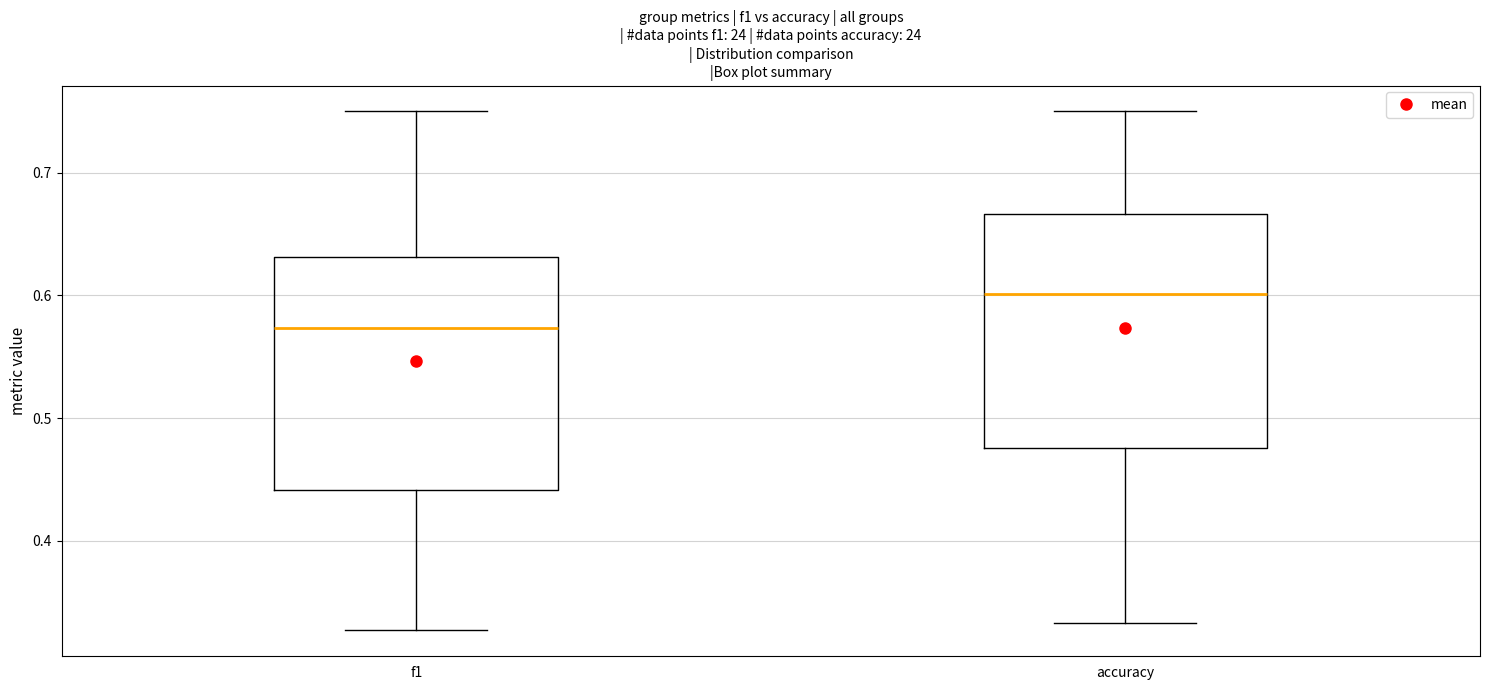

Reading left to right, transcribe this box plot: for each box, give where its median line is, the range the box spans, and where its two whiskers end, as read against the y-axis. The values are not printed on the chart, so give them approximately, as read against the axis.

f1: median 0.57, box 0.44 to 0.63, whiskers 0.33 to 0.75
accuracy: median 0.60, box 0.48 to 0.67, whiskers 0.33 to 0.75